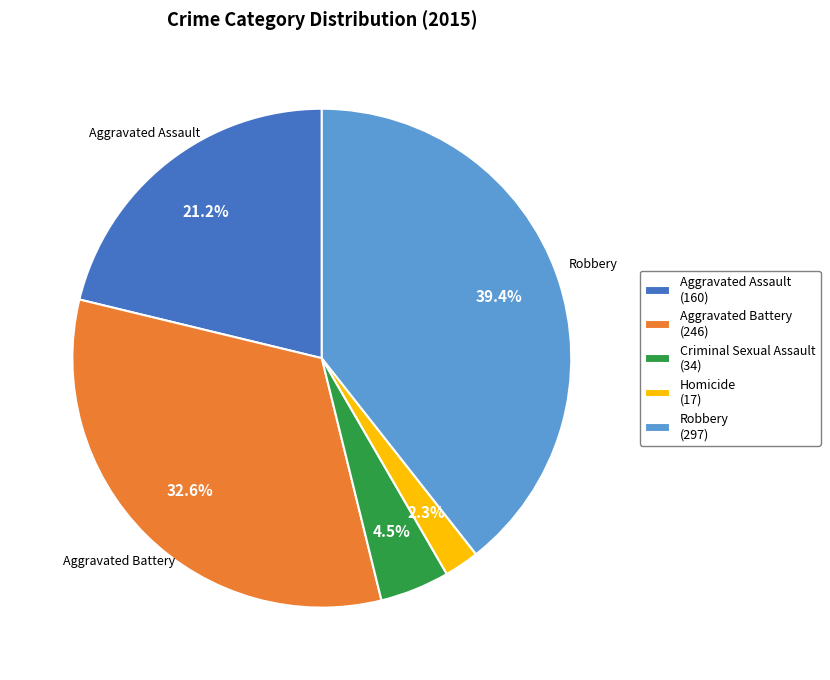

True or false: Robbery accounts for 39% of the total.

True